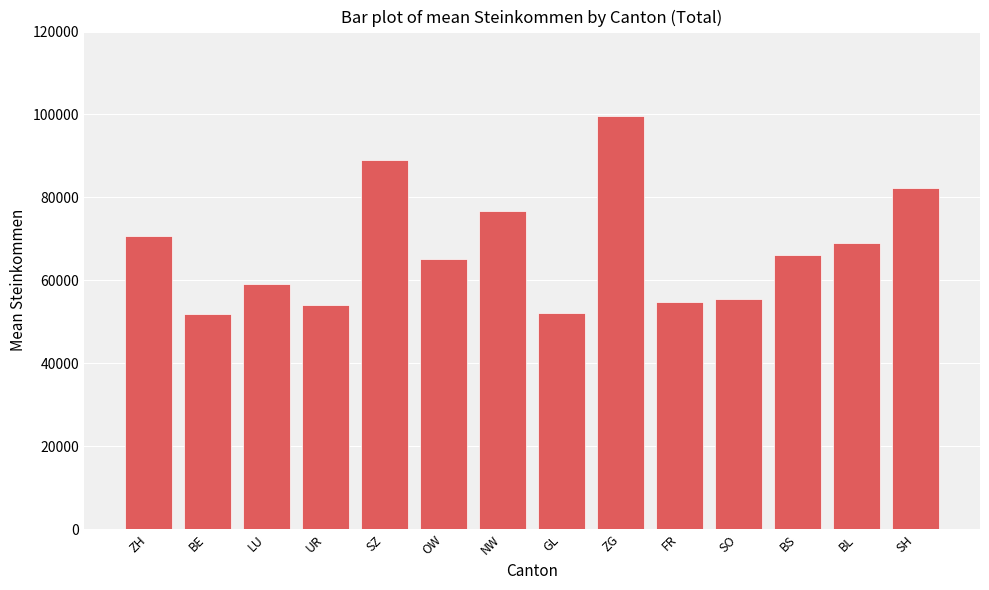

At which category does the chart reach its peak across all series?

ZG